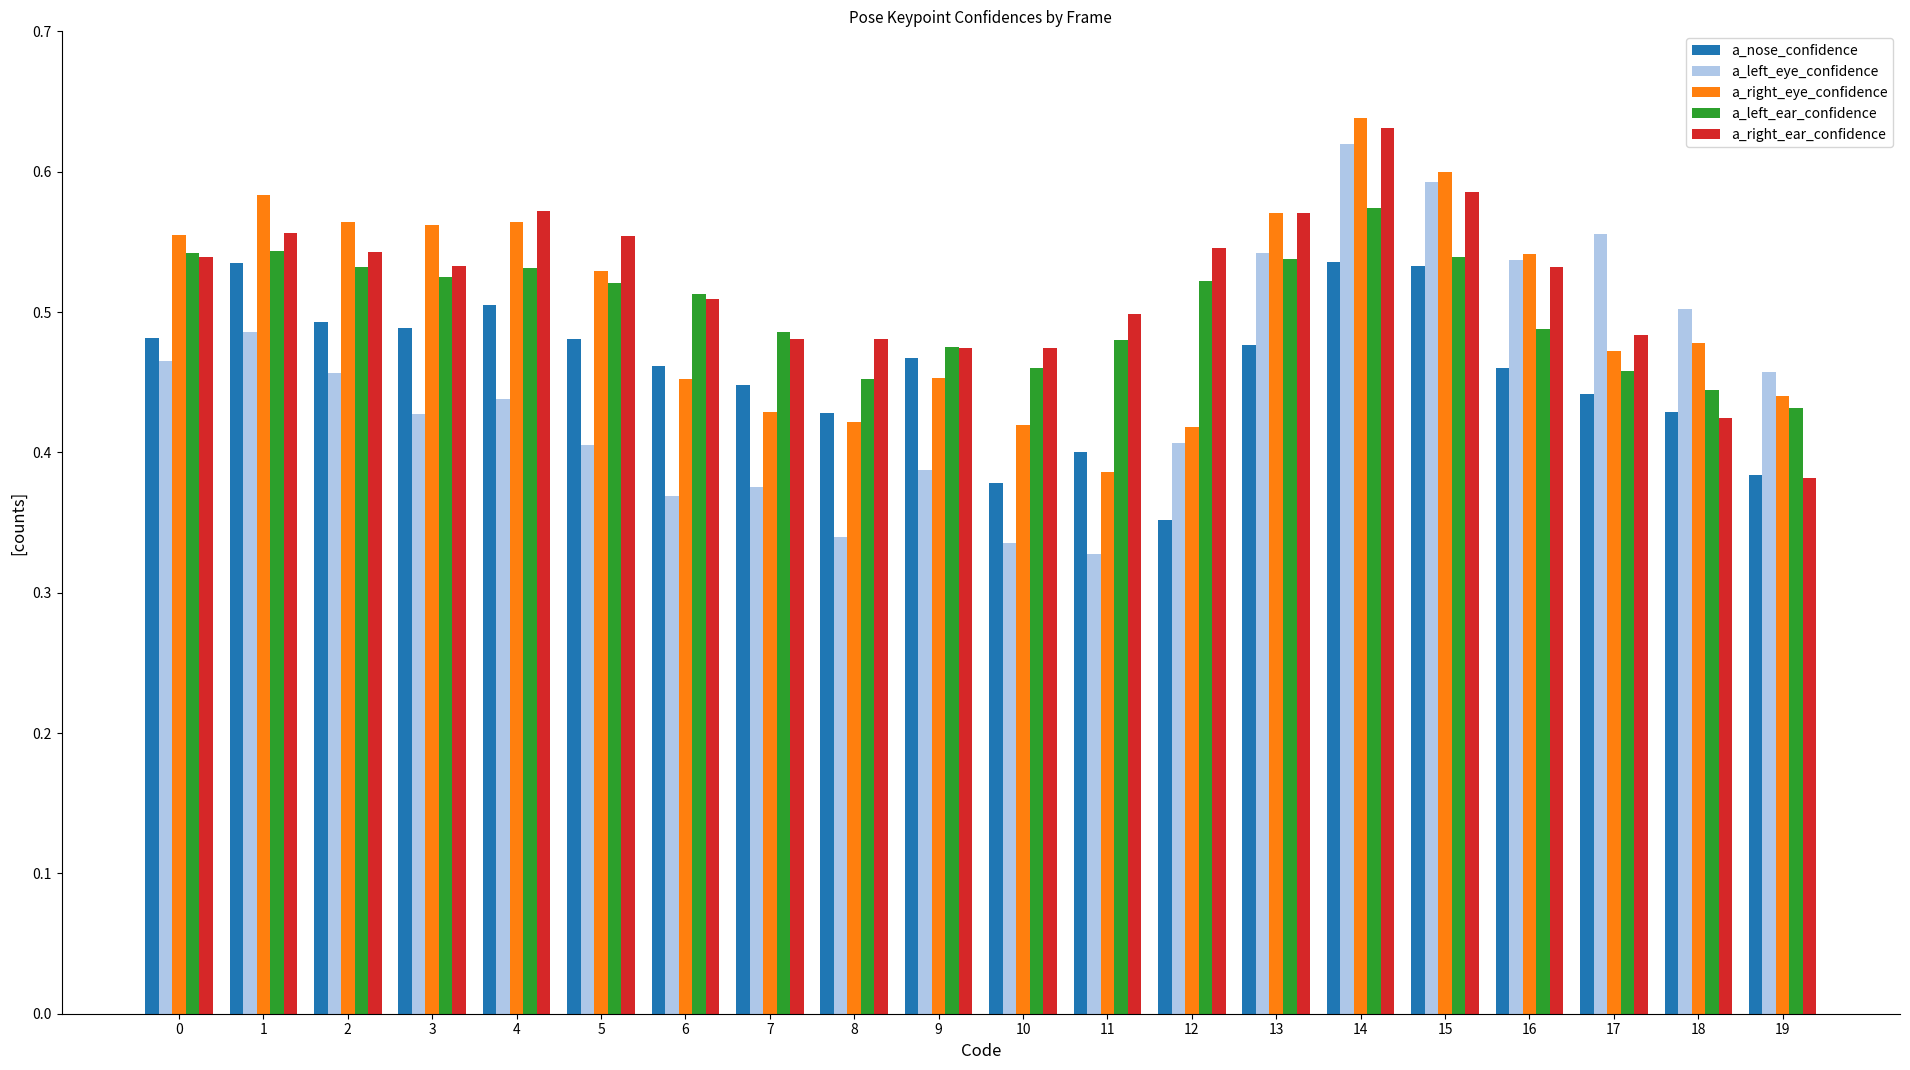

What is the difference between the maximum and second lowest values in the a_right_ear_confidence series?

0.2